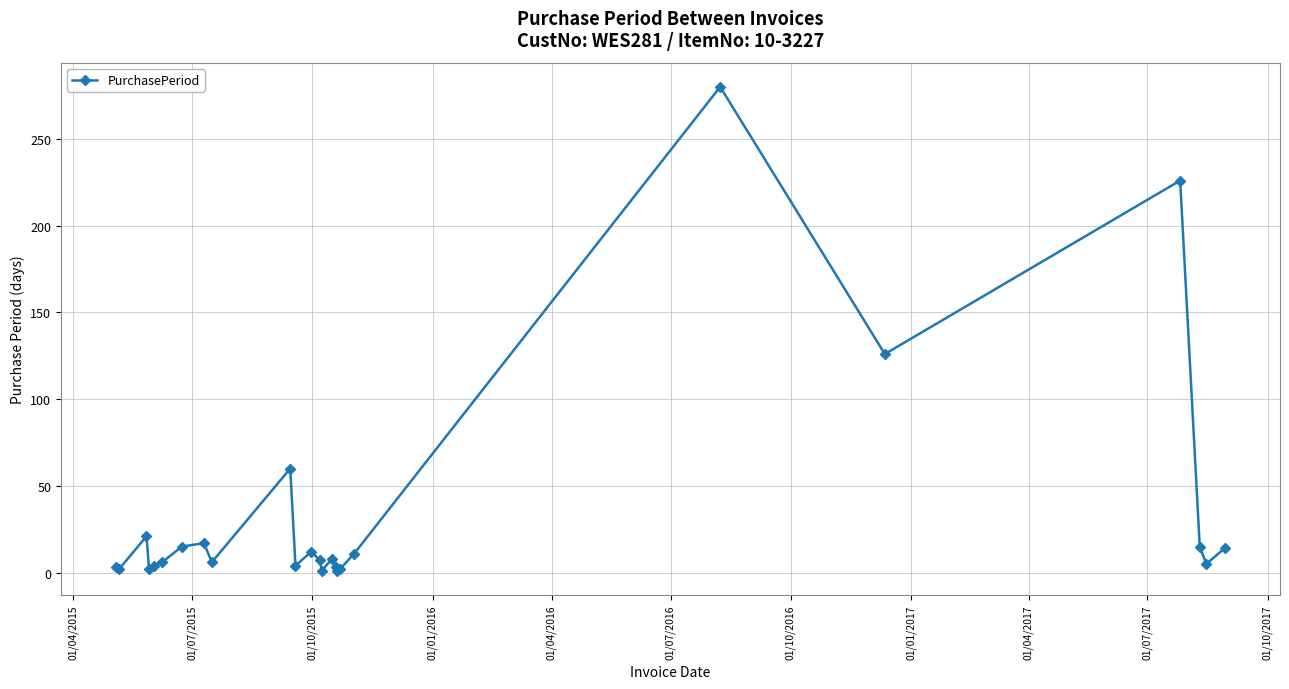

What is the difference between the second highest and second lowest values?

225